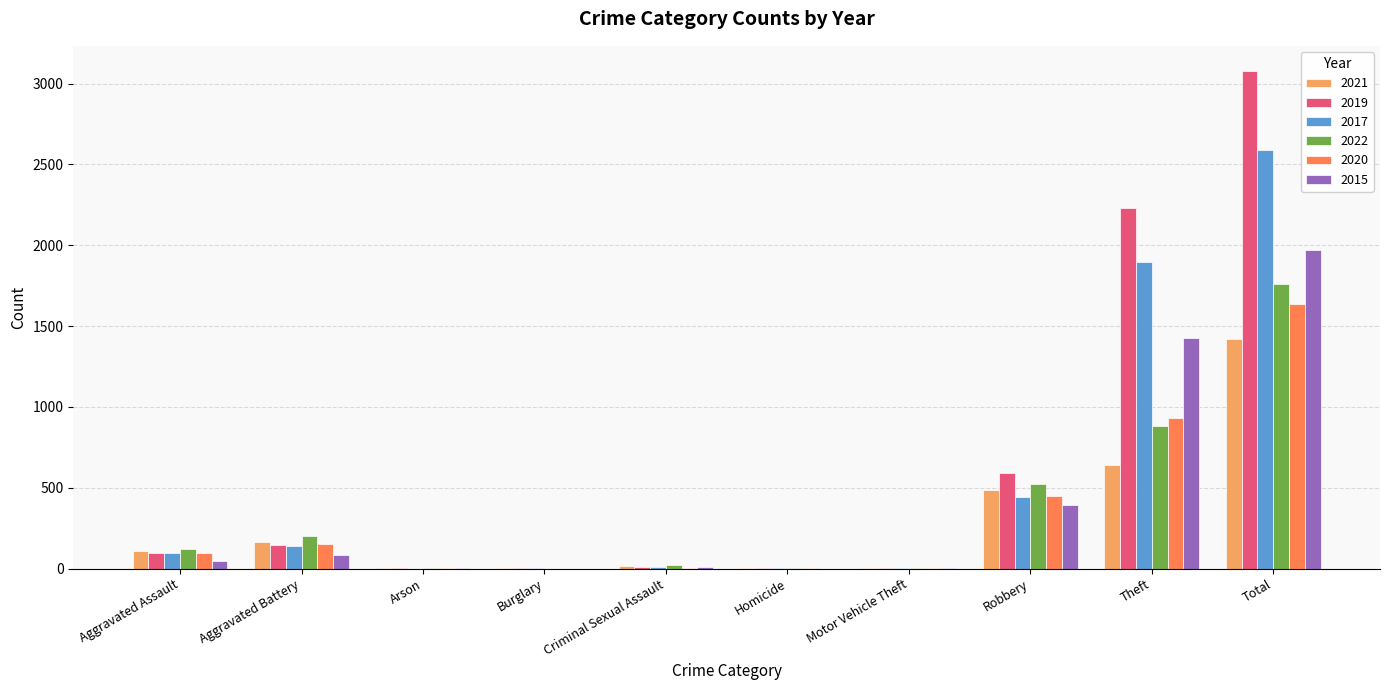

What is the sum of all 2017 values?

5184